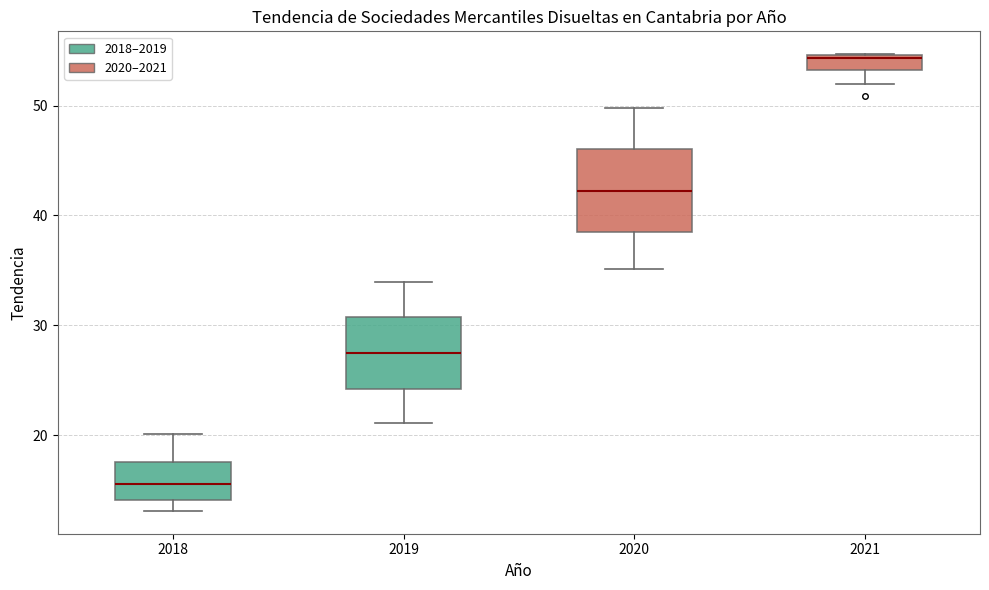

Which box has the lowest median line?

2018